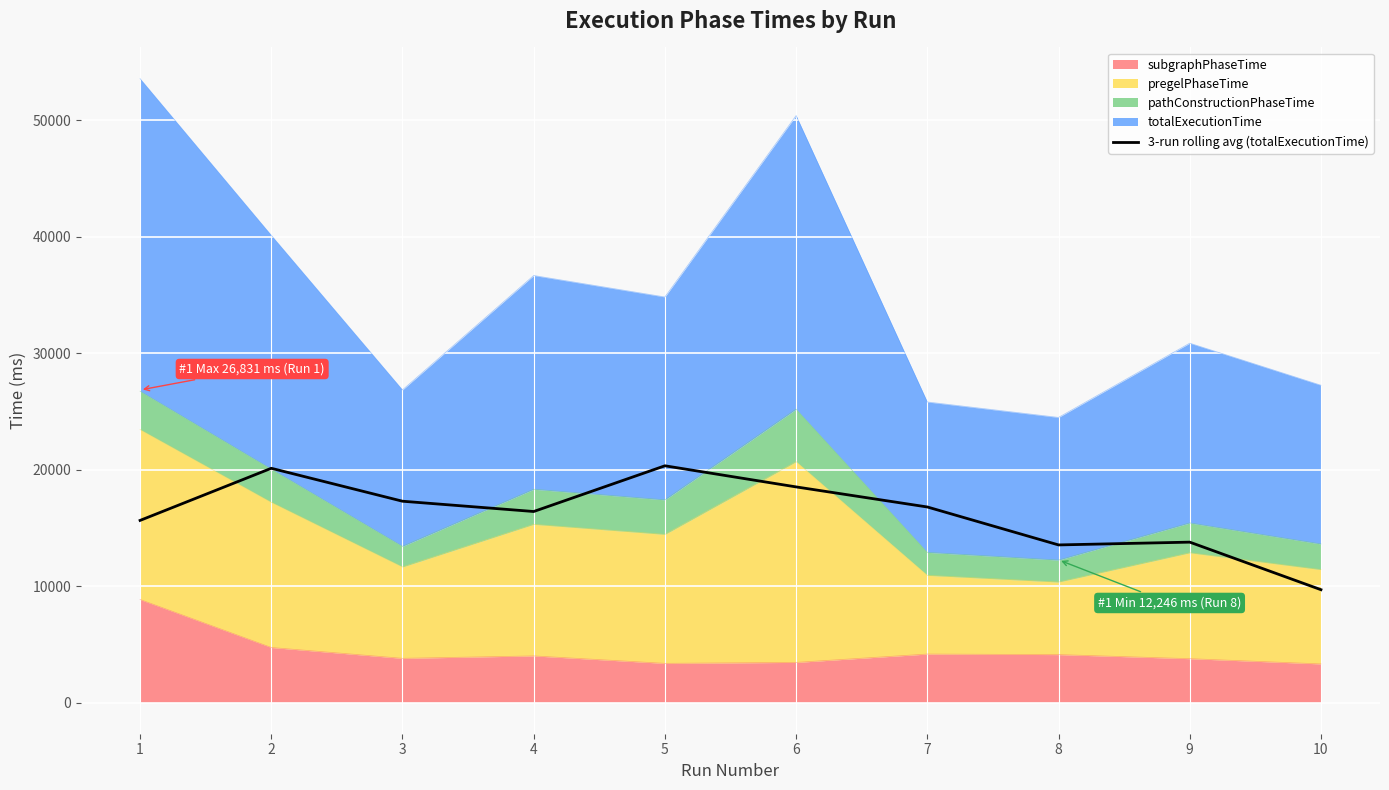

What is the value of the 8th point from the left?

13528.7